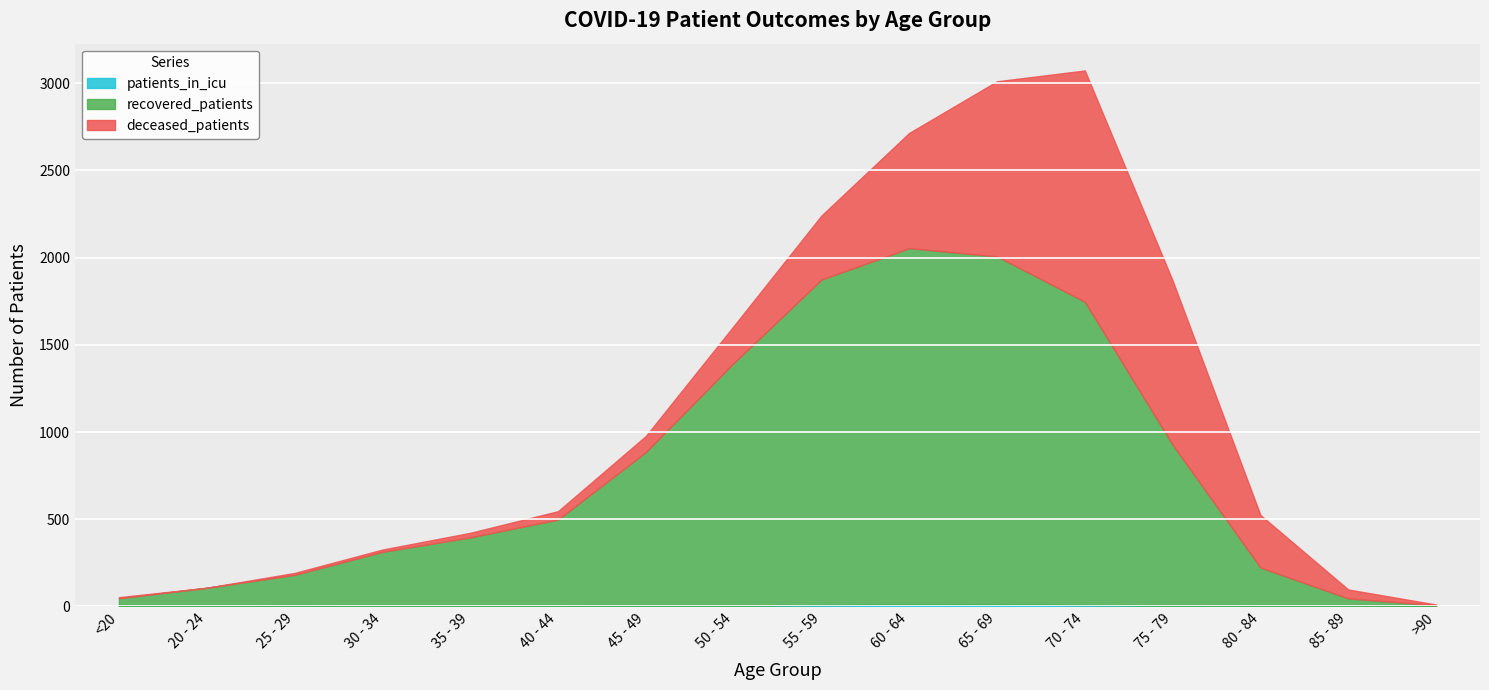

What position from the right is >90?

1